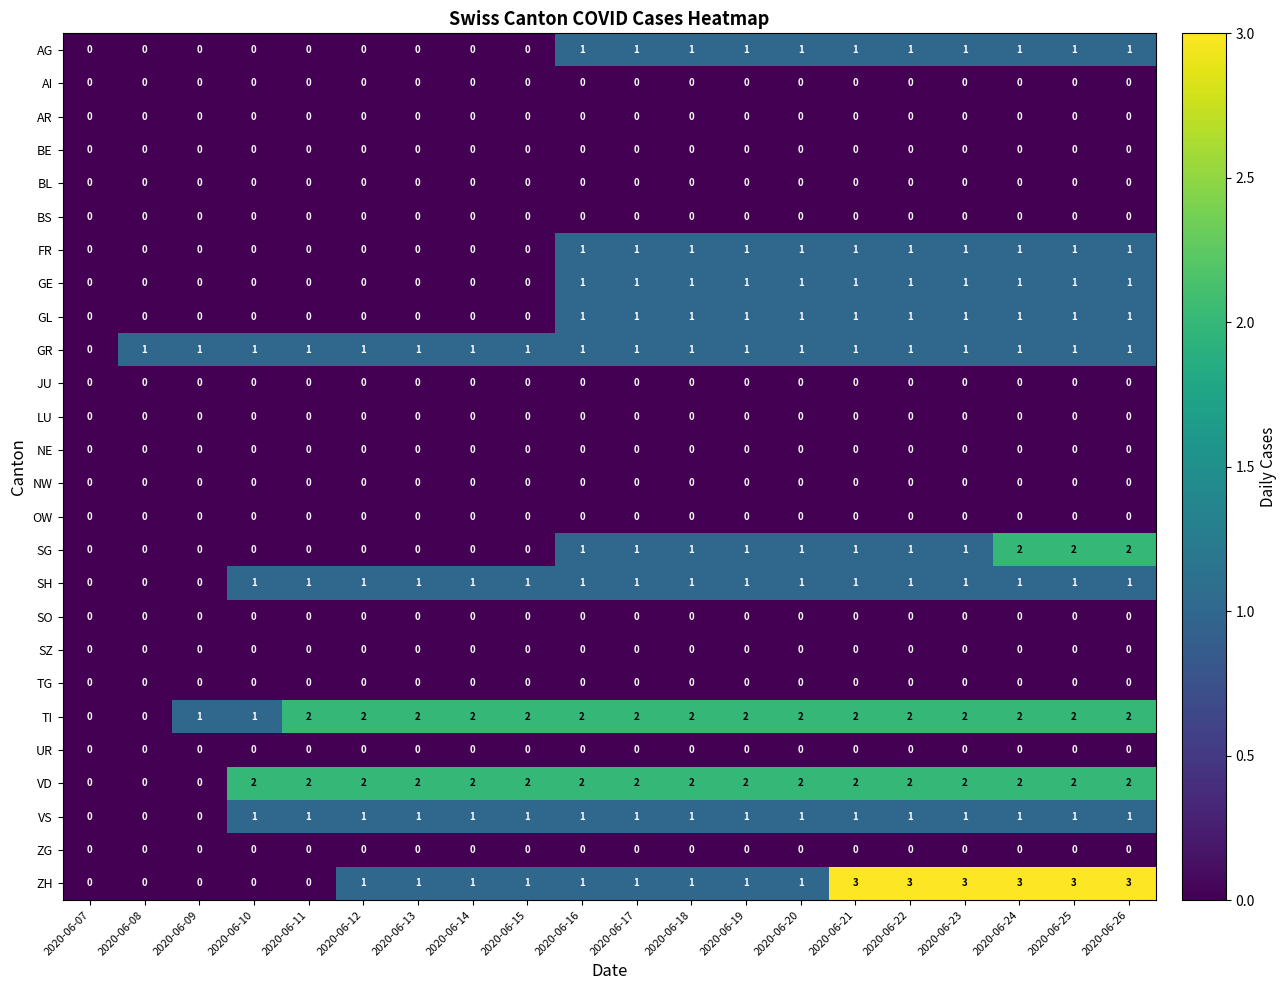

Is the value of SH at 2020-06-16 greater than the value of SO at 2020-06-21?

Yes